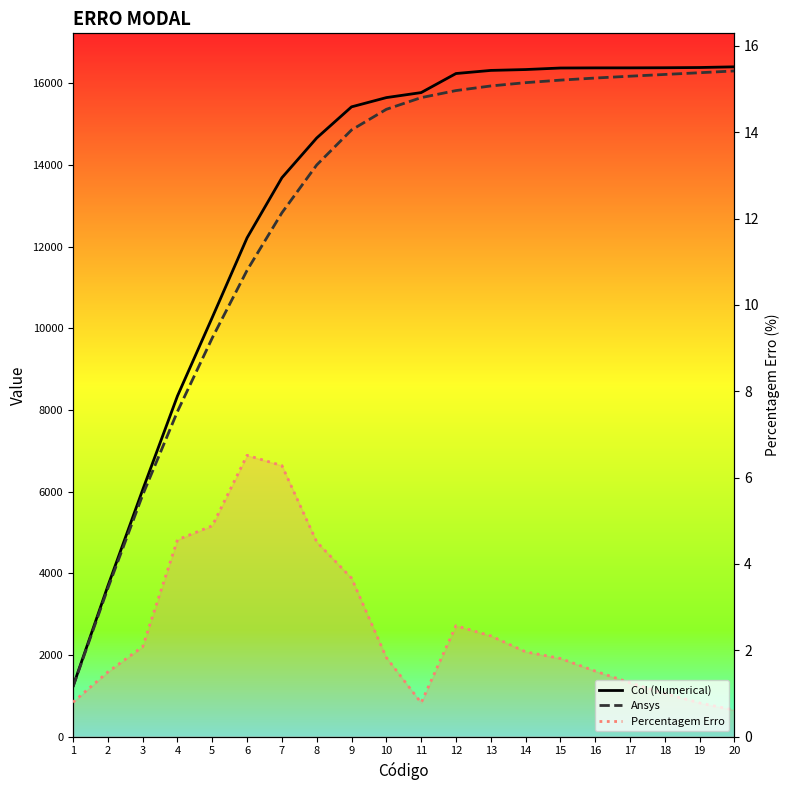

What are all the series names shown in the legend?

Col (Numerical), Ansys, Percentagem Erro